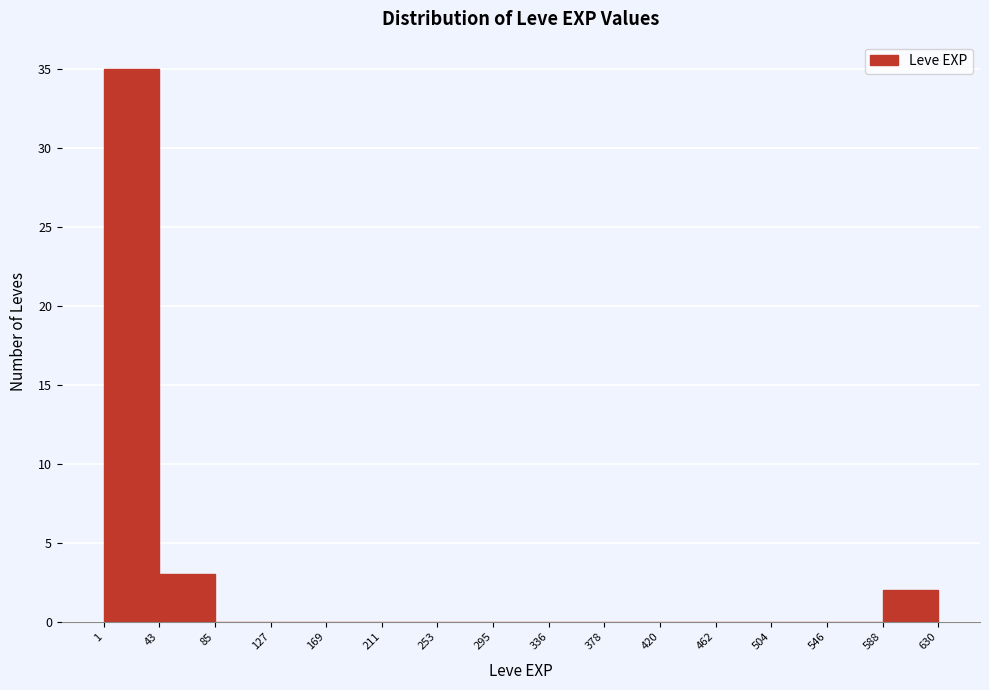

What is the height of the bar covering 588 to 630 on the x-axis? The values are not printed on the chart, so give them approximately, as read against the axis.

2